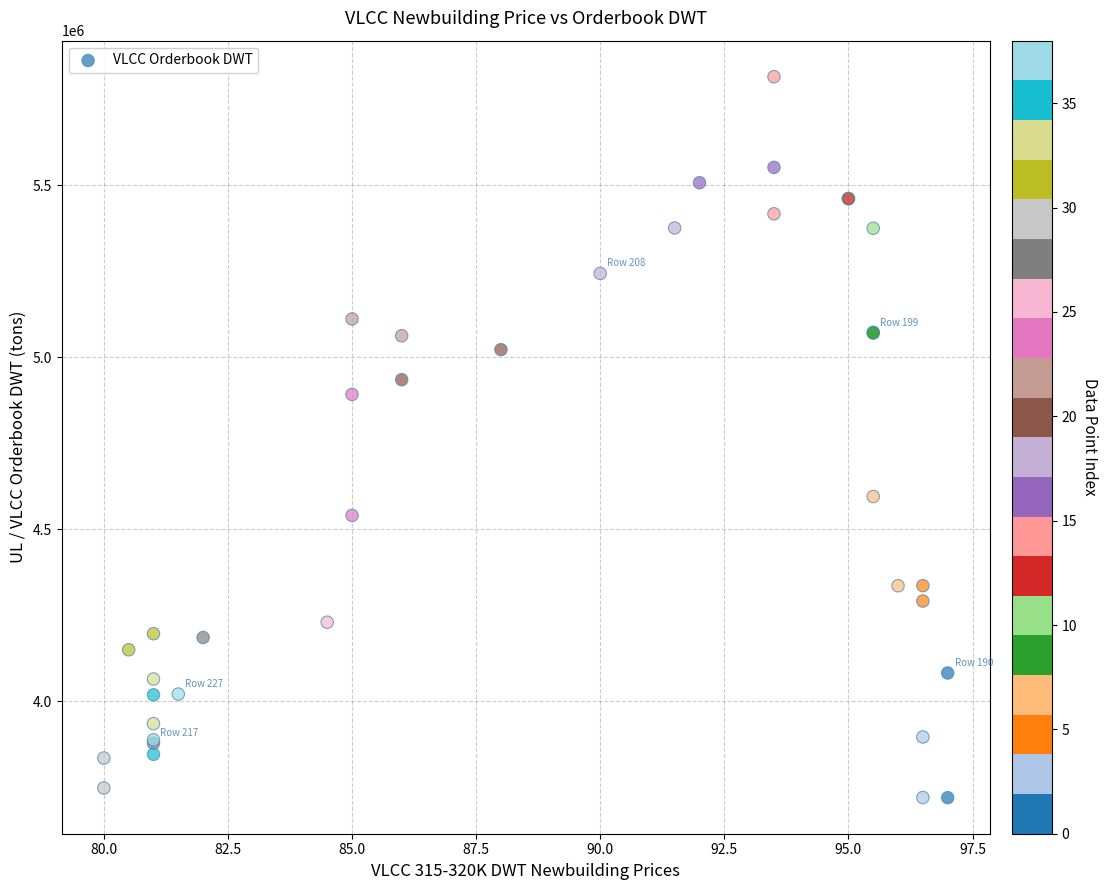

What Y value in the scatter plot is closest to 4767819?

4892152.3